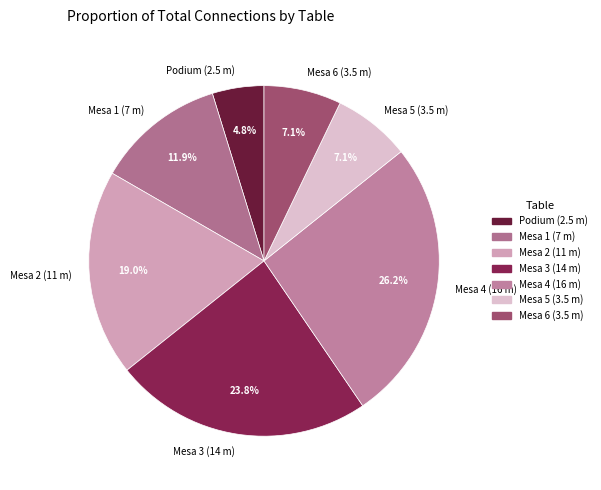

Is there a majority slice in this chart?

No